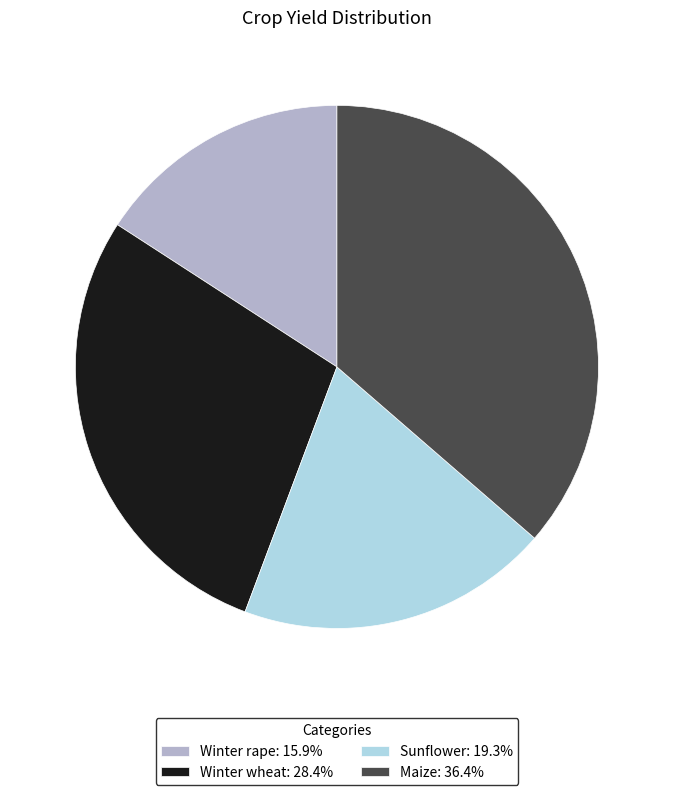

Rank the categories by value from lowest to highest.

Winter rape, Sunflower, Winter wheat, Maize